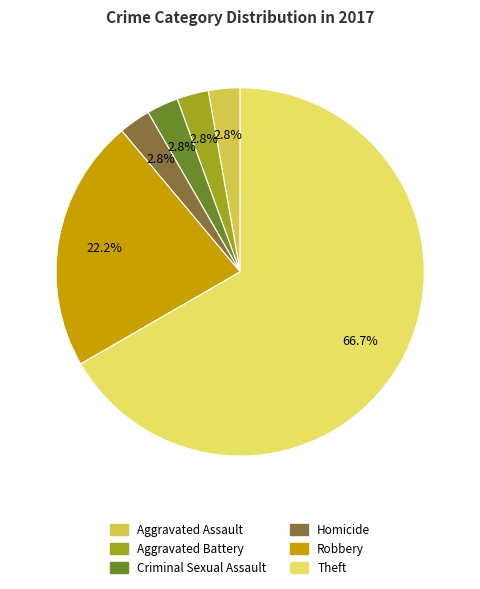

Is it true that Robbery is 36% of the pie?

False